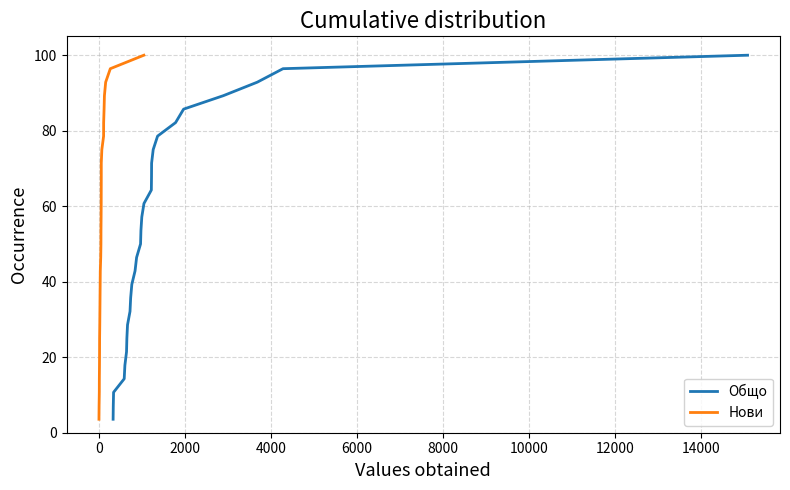

Reading left to right, list all the values displayed in this chart.

Общо: 3.6	7.1	10.7	14.3	17.9	21.4	25.0	28.6	32.1	35.7	39.3	42.9	46.4	50.0	53.6	57.1	60.7	64.3	67.9	71.4	75.0	78.6	82.1	85.7	89.3	92.9	96.4	100.0
Нови: 3.6	7.1	10.7	14.3	17.9	21.4	25.0	28.6	32.1	35.7	39.3	42.9	46.4	50.0	53.6	57.1	60.7	64.3	67.9	71.4	75.0	78.6	82.1	85.7	89.3	92.9	96.4	100.0